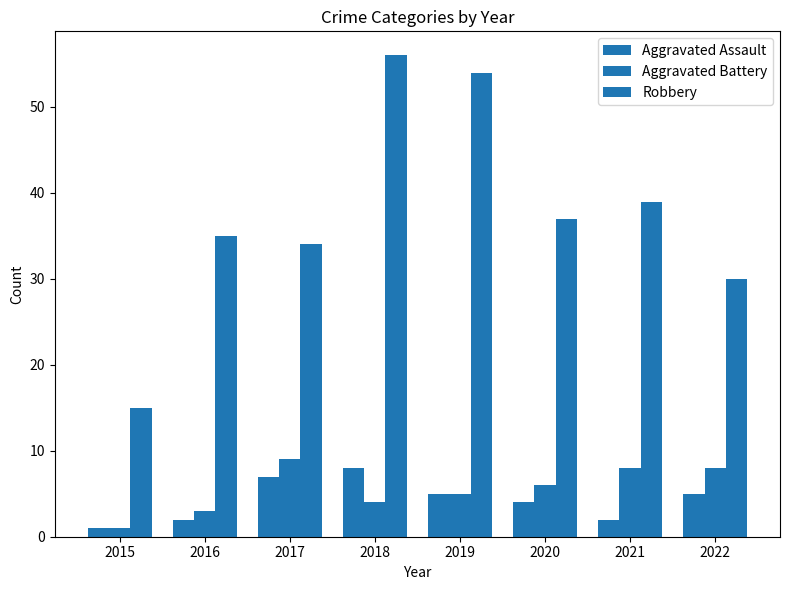

At which category is the sum across all series the highest?

2018